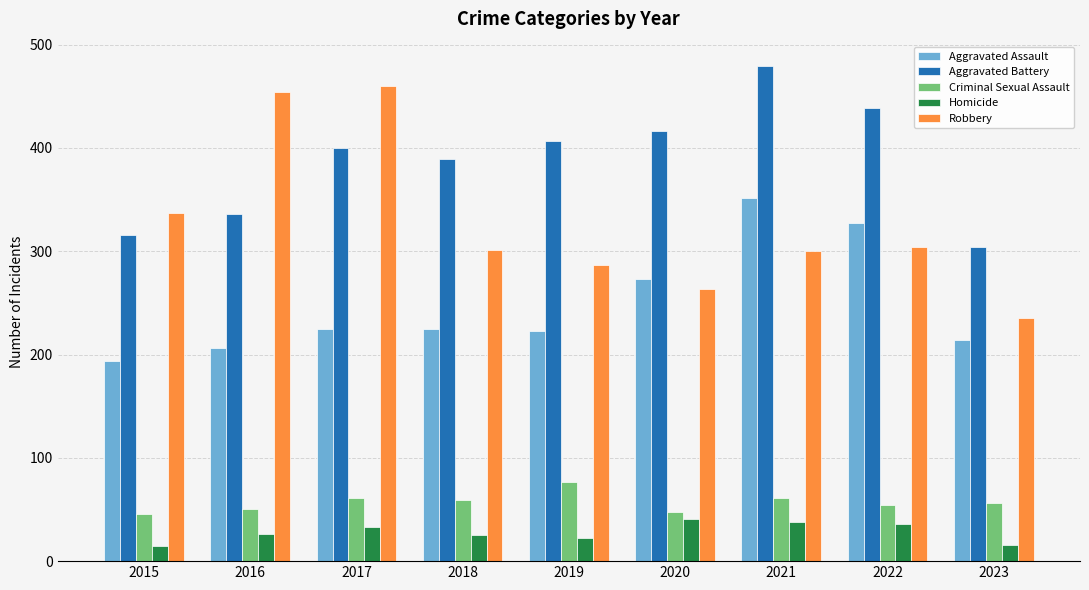

What is the sum of all Robbery values?

2941